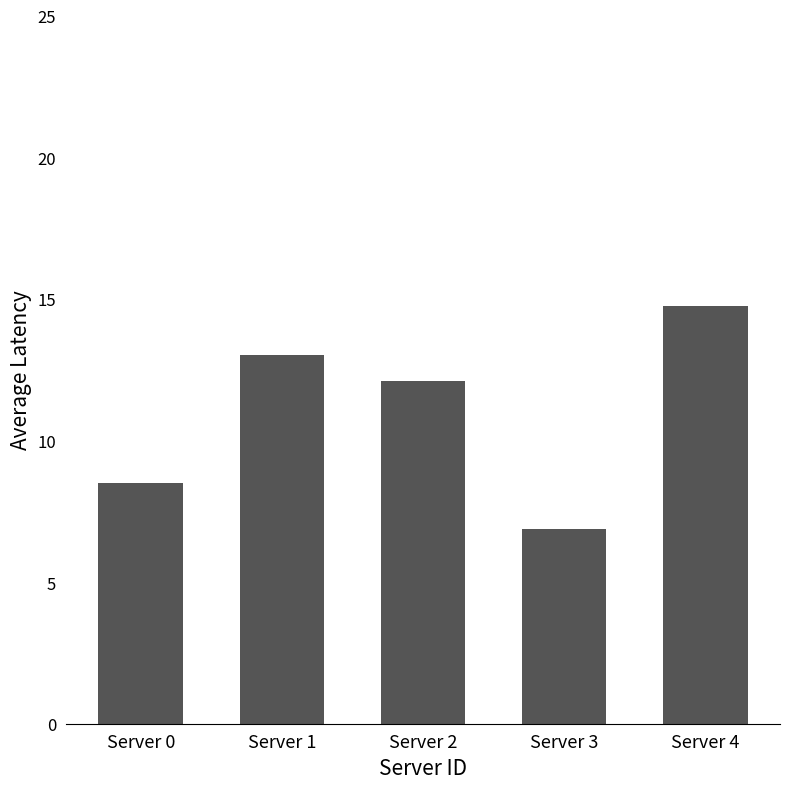

The value at Server 2 is 18.2. True or false?

False